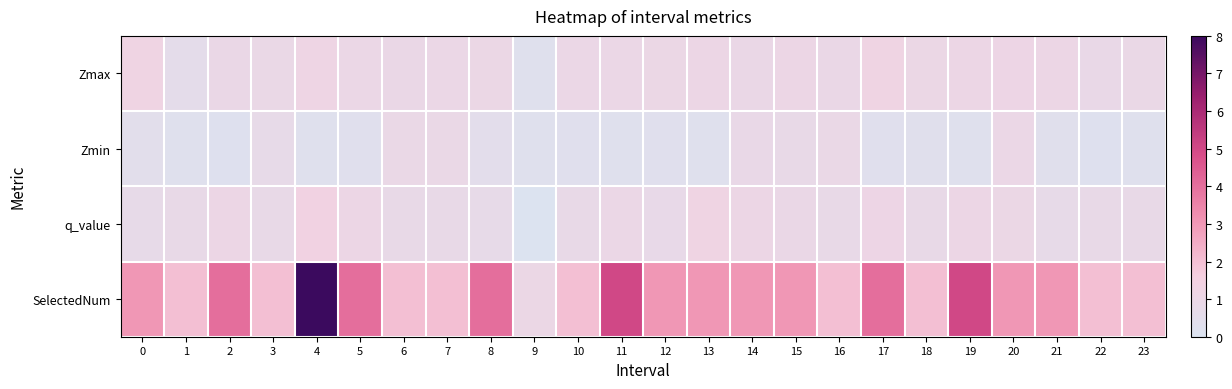

What is the greatest value displayed?

8.0